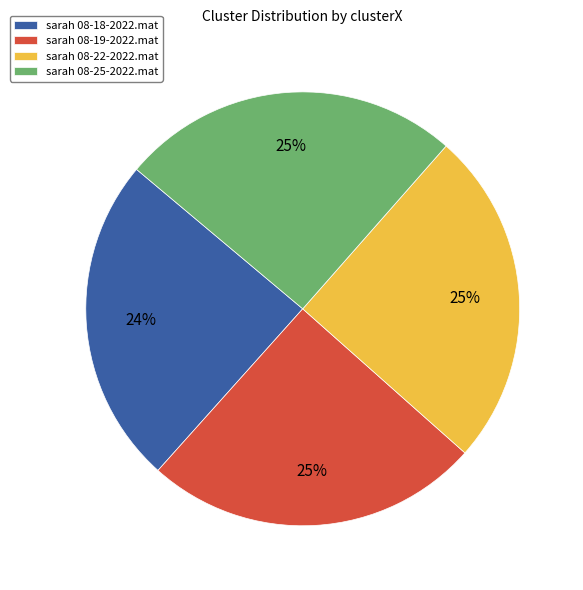

Which category has the smallest portion of the pie?

sarah 08-18-2022.mat